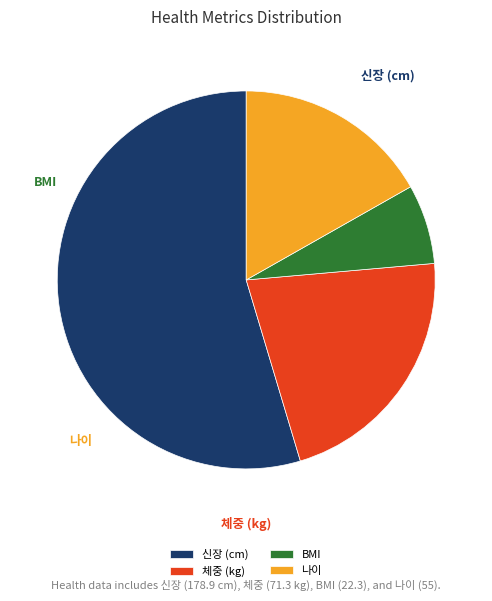

Is it true that BMI is 7% of the pie?

True